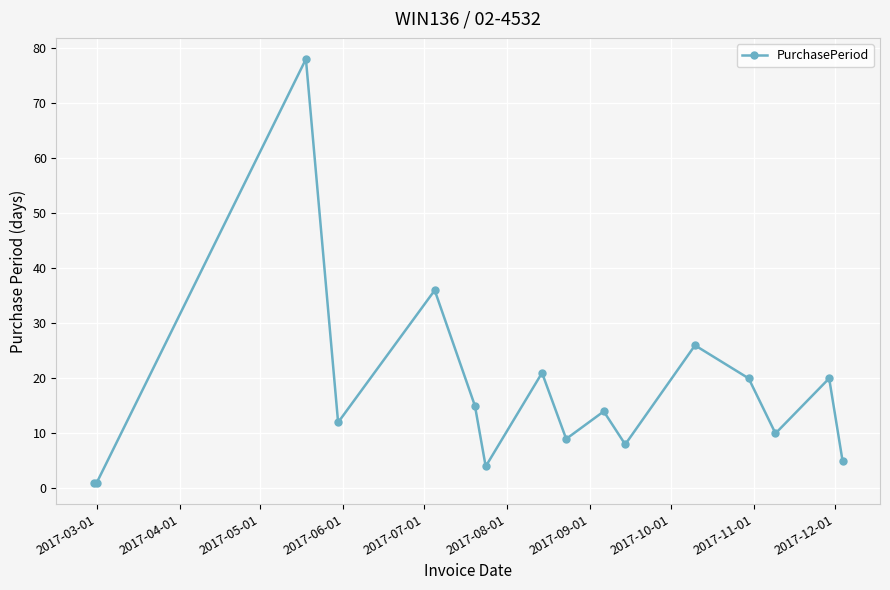

Reading right to left, what are all the values shown in this chart?

5	20	10	20	26	8	14	9	21	4	15	36	12	78	1	1